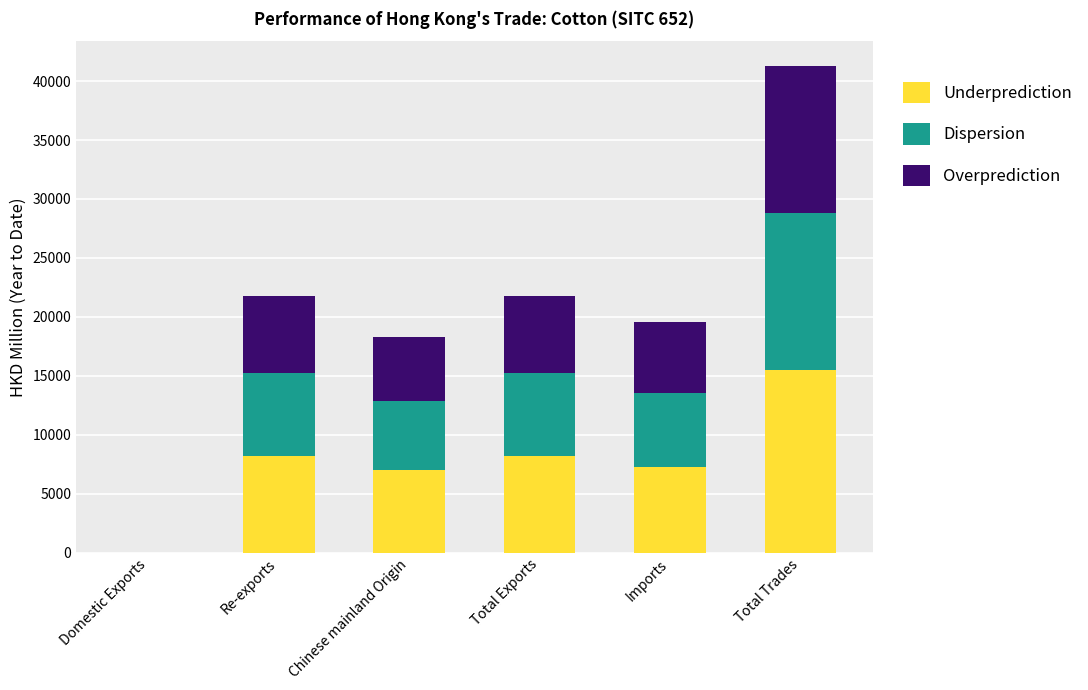

What is the sum of the Underprediction values at Total Trades and Total Exports?

23673.6